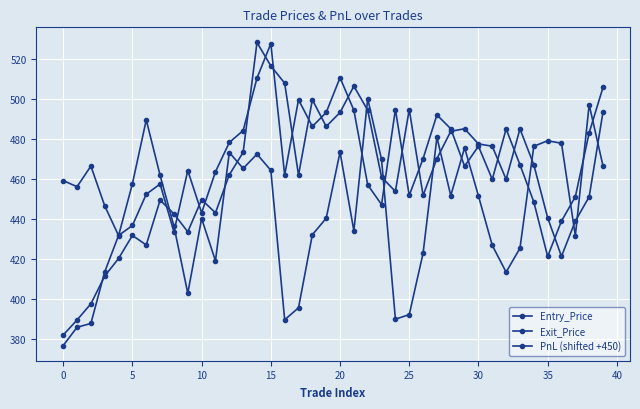

Reading left to right, what are all the values shown in this chart?

Entry_Price: 382.0	389.6	397.6	411.5	420.3	431.8	427.1	449.5	442.6	433.6	449.7	443.1	462.2	473.4	528.3	516.6	508.0	462.0	499.7	486.3	493.3	506.5	494.4	461.0	453.9	494.8	451.9	470.2	483.9	485.2	477.6	476.4	459.9	485.1	467.2	440.7	421.3	439.0	451.2	493.6
Exit_Price: 376.8	385.9	387.8	413.6	431.8	436.8	452.4	457.5	433.6	464.3	443.1	463.7	478.3	484.3	510.5	527.8	462.0	499.7	486.3	493.3	510.7	494.4	457.1	447.2	494.8	451.9	470.2	492.1	485.2	466.5	476.4	459.9	485.1	467.2	448.6	421.3	439.0	451.2	483.2	505.9
PnL (shifted +450): 459.2	456.2	466.5	446.6	431.8	457.7	489.6	461.9	436.5	402.9	440.2	419.1	473.3	465.3	472.5	464.4	389.6	395.6	432.2	440.4	473.5	434.1	500.2	469.8	390.0	392.2	422.9	480.9	451.8	475.6	451.6	426.8	413.5	425.4	476.4	479.2	477.9	431.6	497.2	466.6